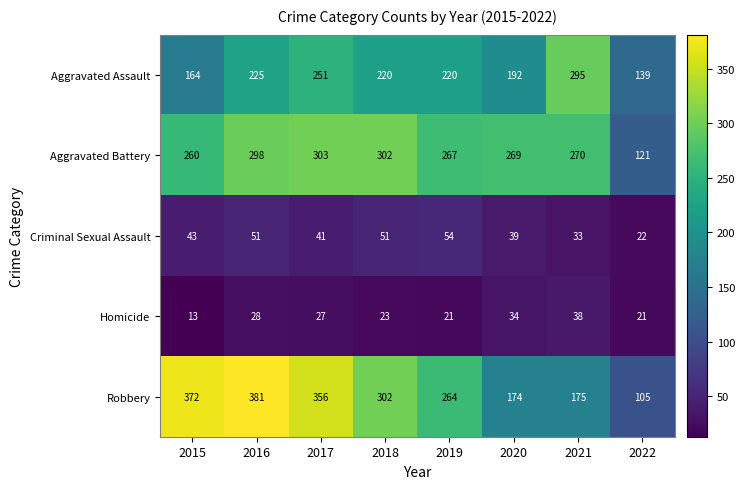

How many data points does each series have?

8